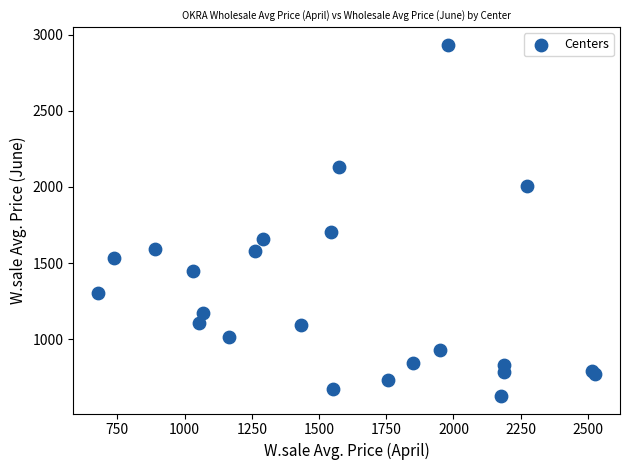

What Y value in the scatter plot is closest to 1780?

1706